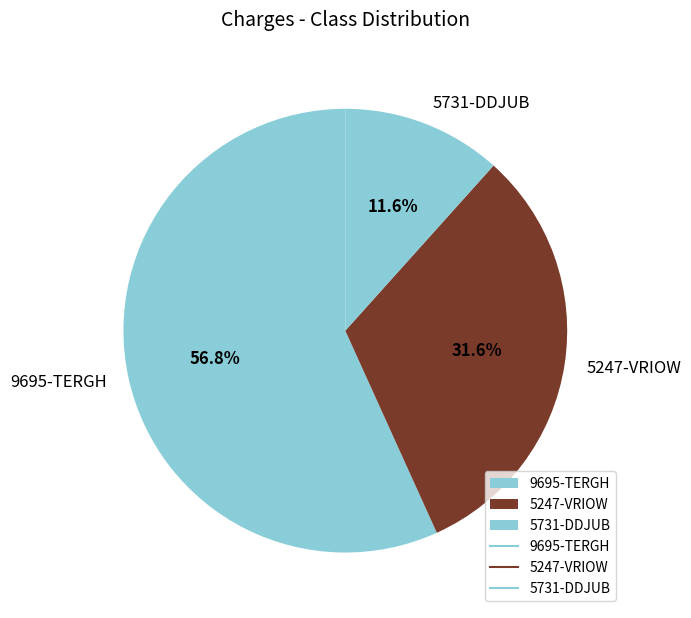

What is the largest slice in the pie chart?

9695-TERGH